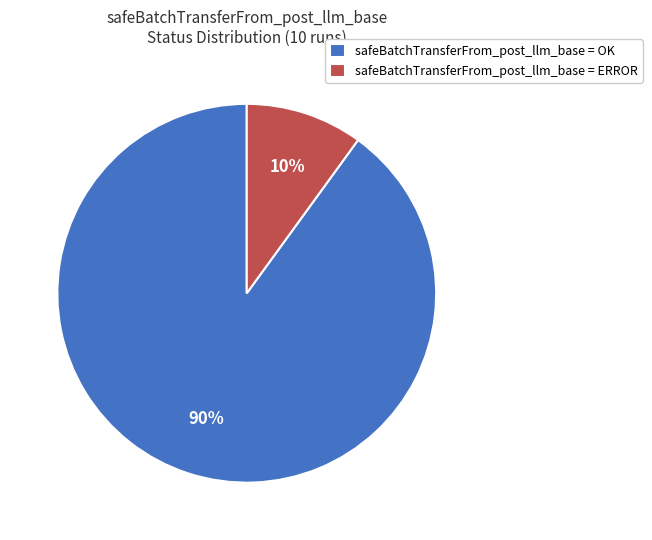

How many segments does this pie chart have?

2